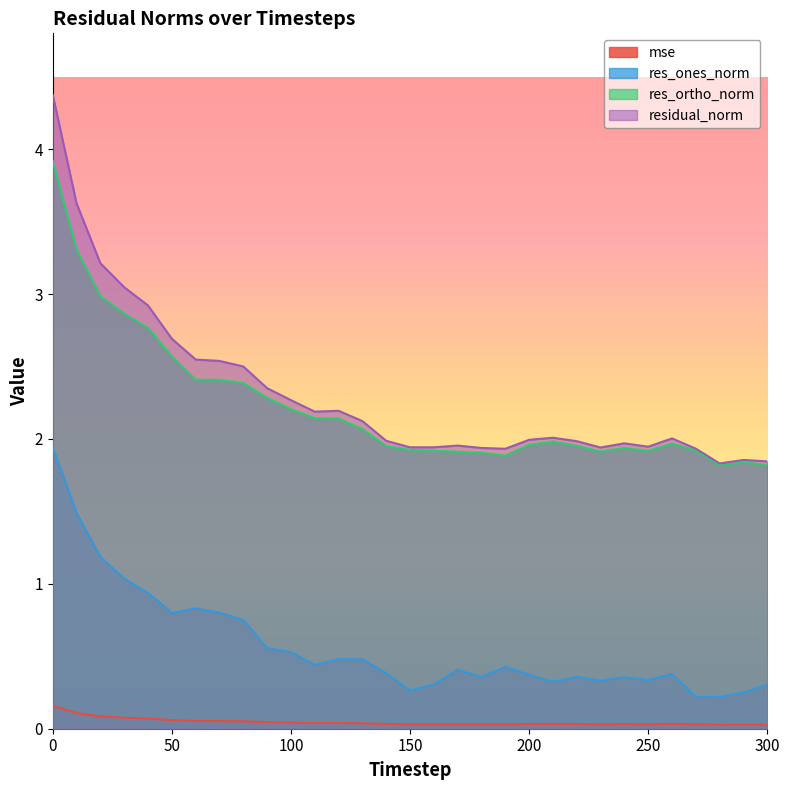

In mse, how many points are lower than both neighbors (excluding endpoints)?

6